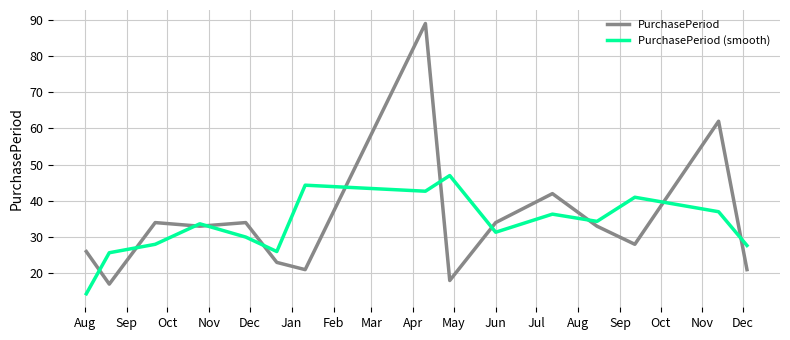

Which series has the widest spread of values?

PurchasePeriod